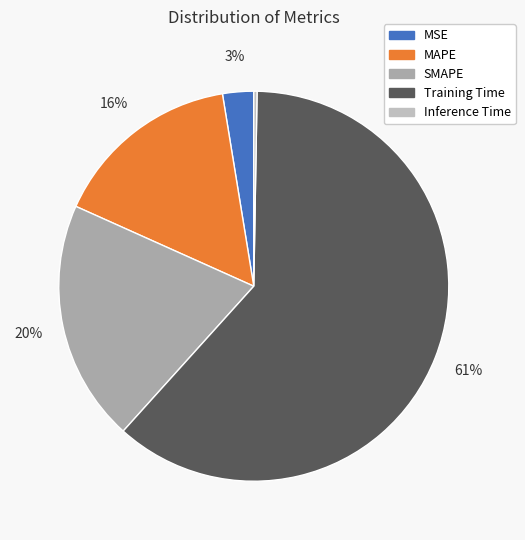

Between MSE and Training Time, which is larger?

Training Time